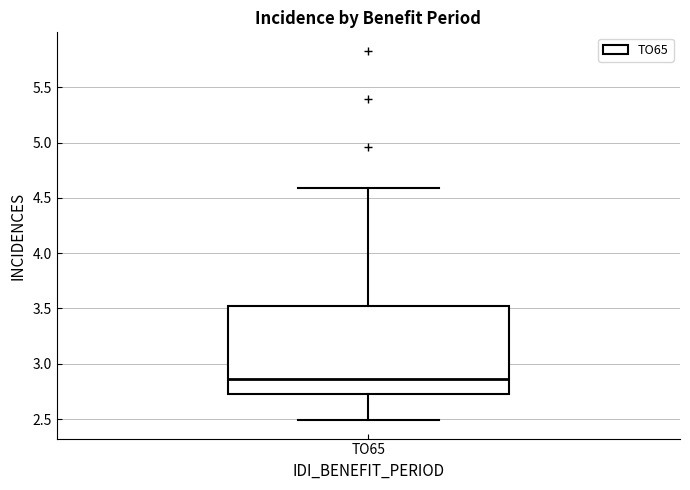

Where does the upper whisker of the box for TO65 end on the y-axis? The values are not printed on the chart, so give them approximately, as read against the axis.

4.60